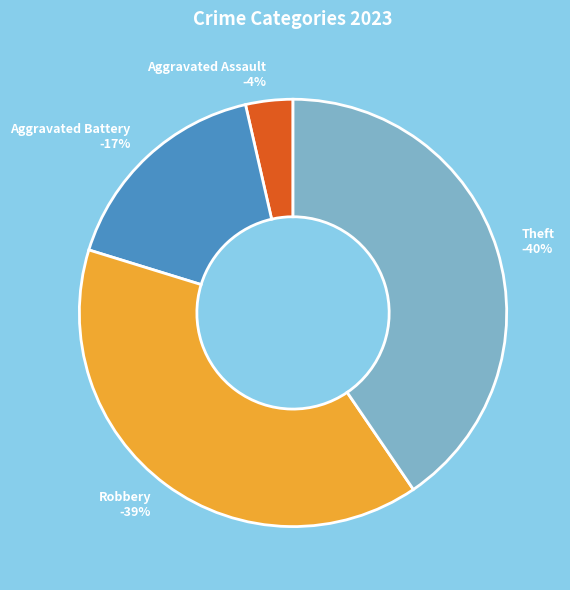

Do Theft and Criminal Sexual Assault together represent more than half of the pie?

No